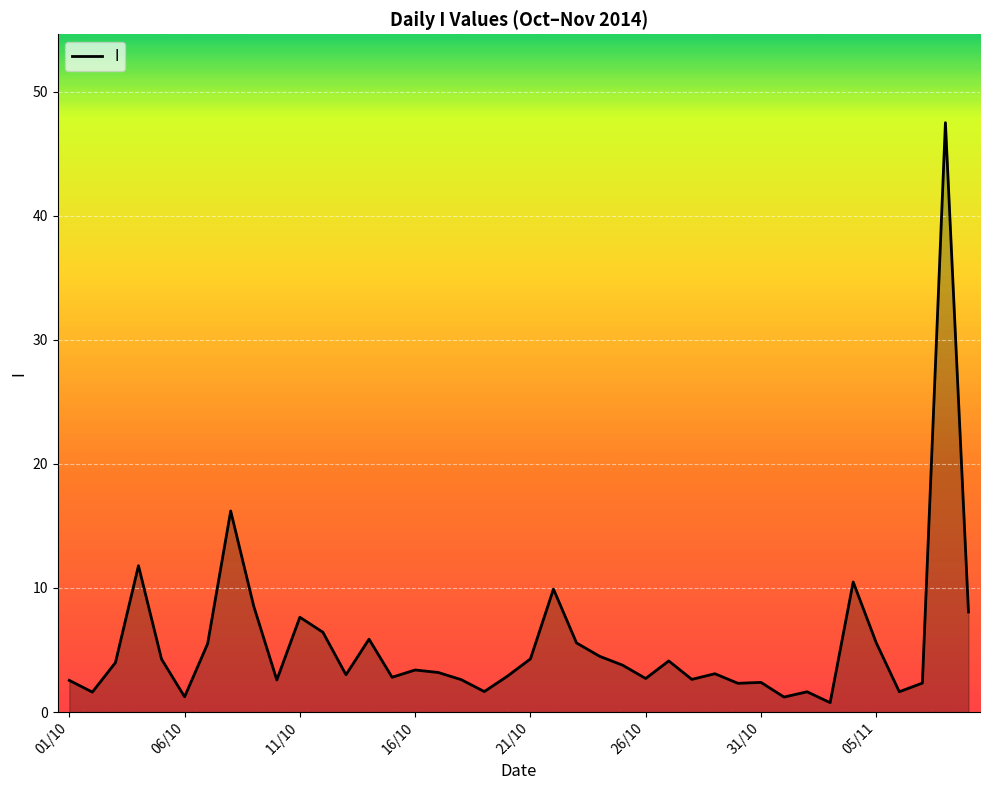

What is the greatest value displayed?

47.5